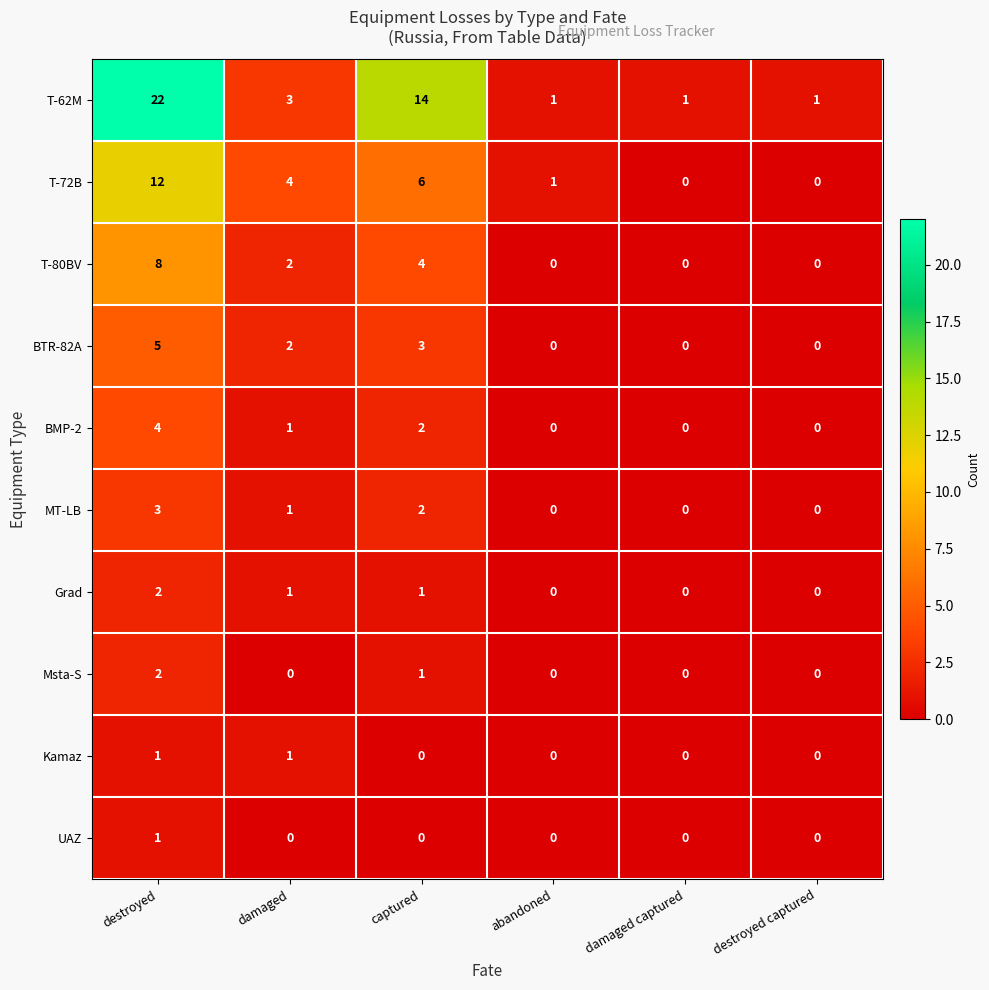

Is the value of T-62M at captured greater than the value of Kamaz at captured?

Yes